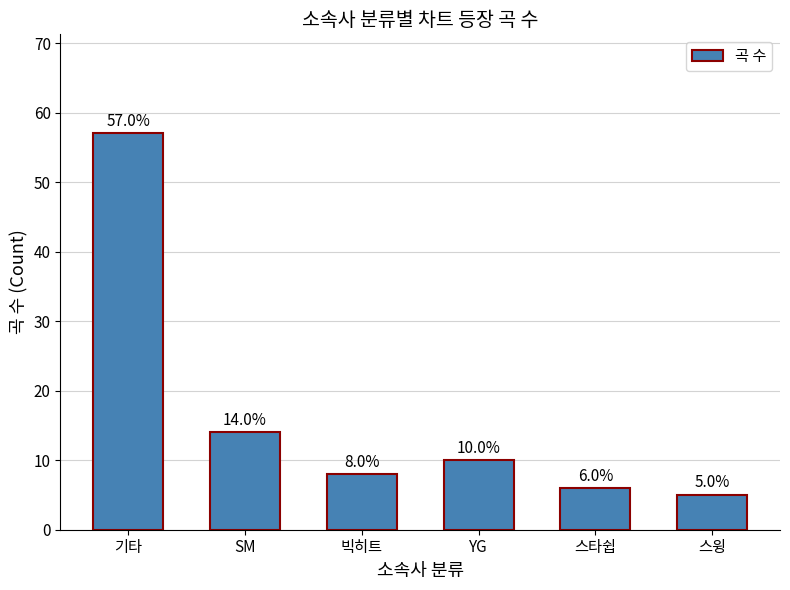

The chart shows a value of 5 at 스윙. True or false?

True